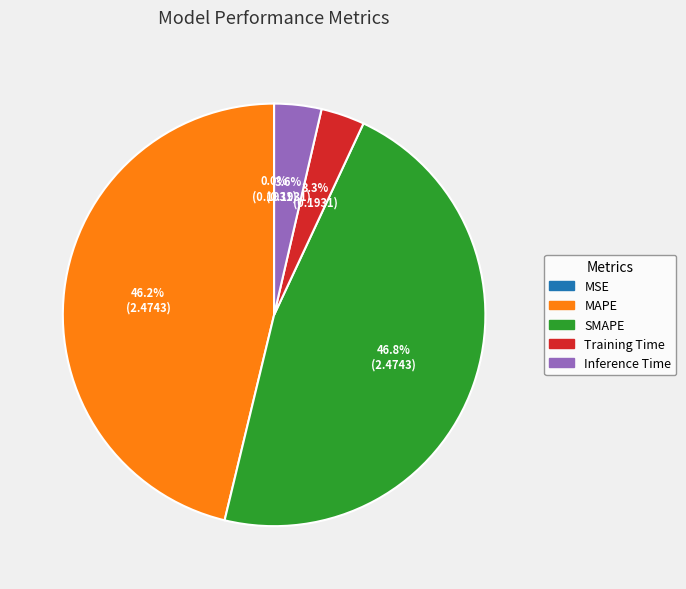

Between SMAPE and Training Time, which is larger?

SMAPE